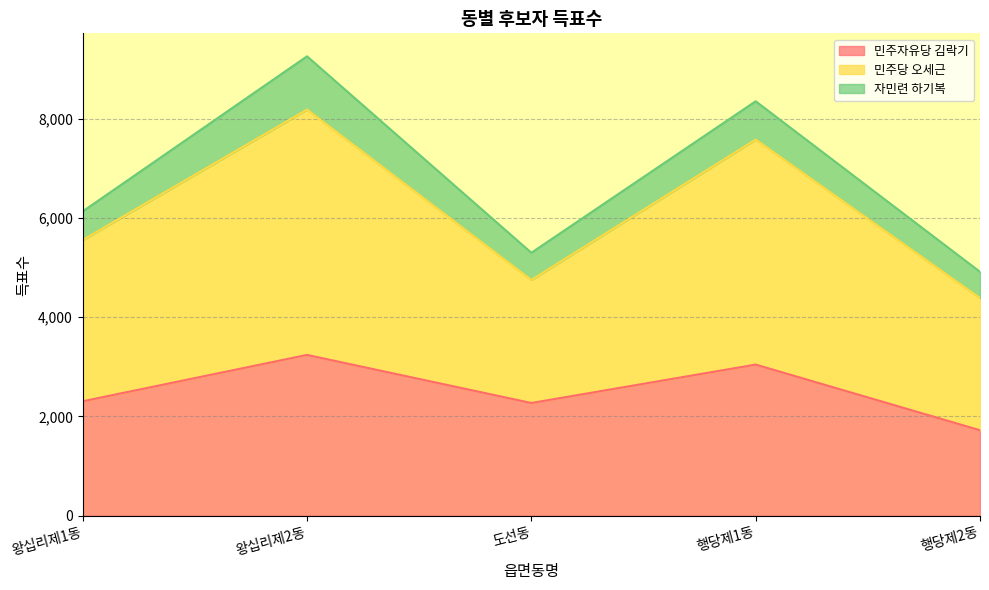

At which category is the sum across all series the highest?

왕십리제2동